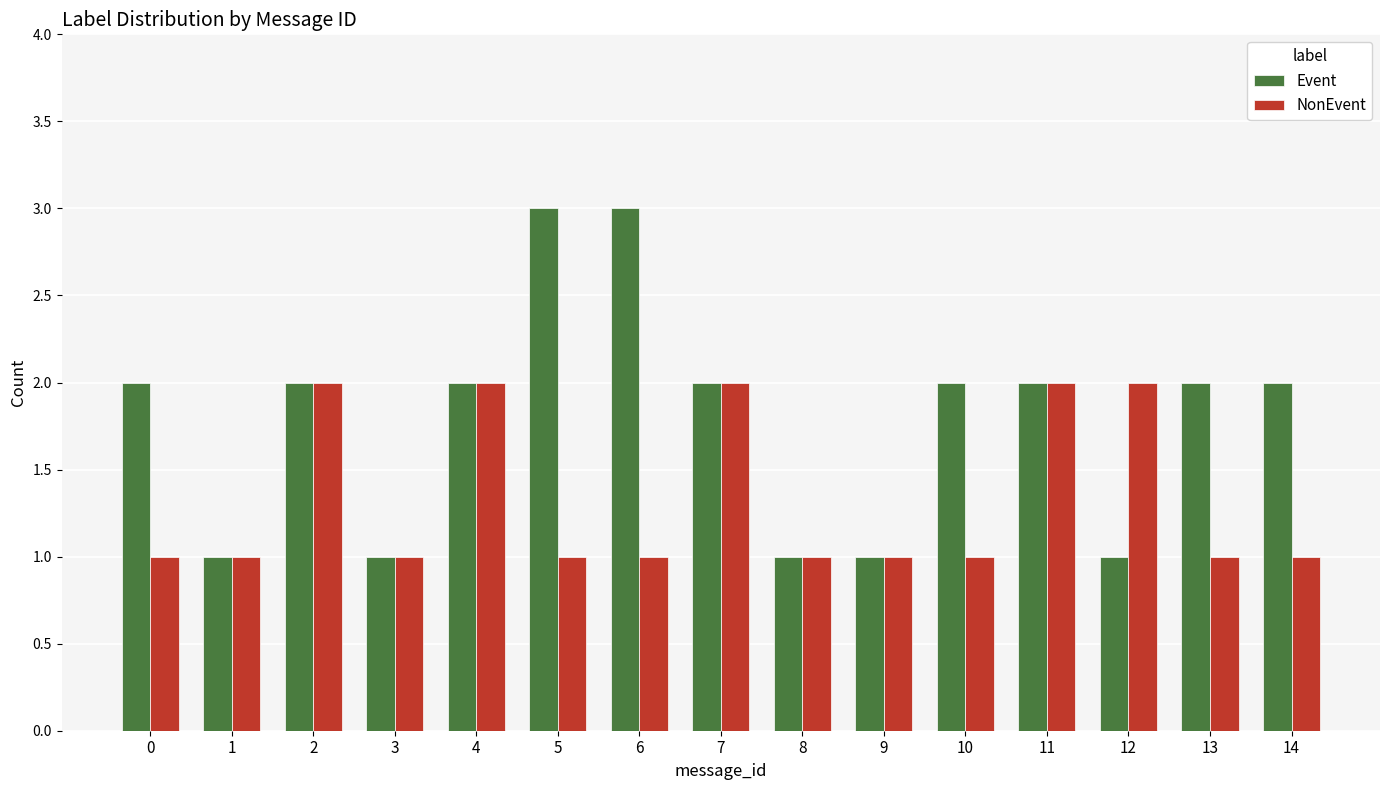

True or false: NonEvent has a value of 1 at 0.

True